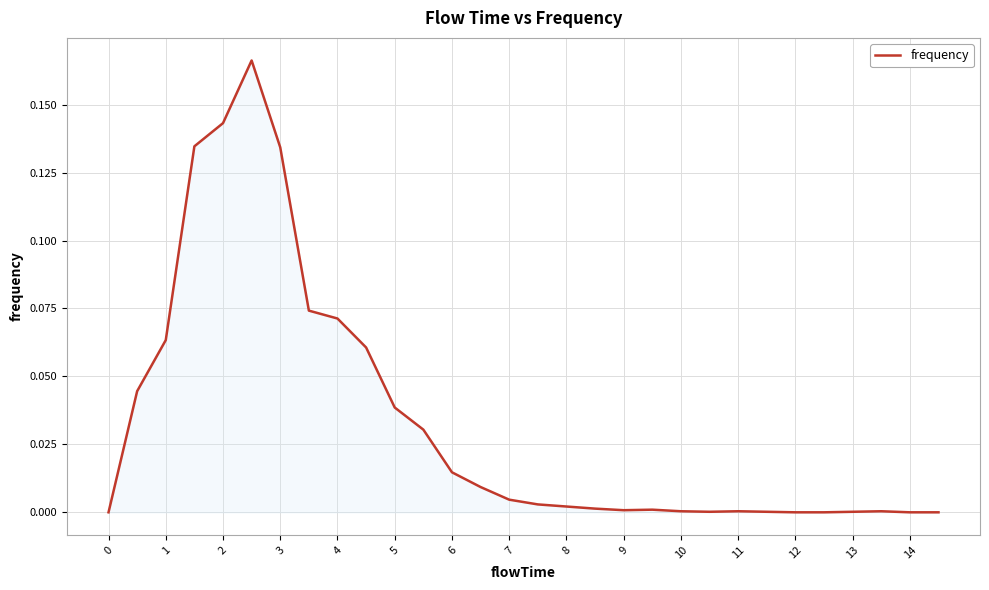

Is this an area chart (filled region under the line)?

Yes